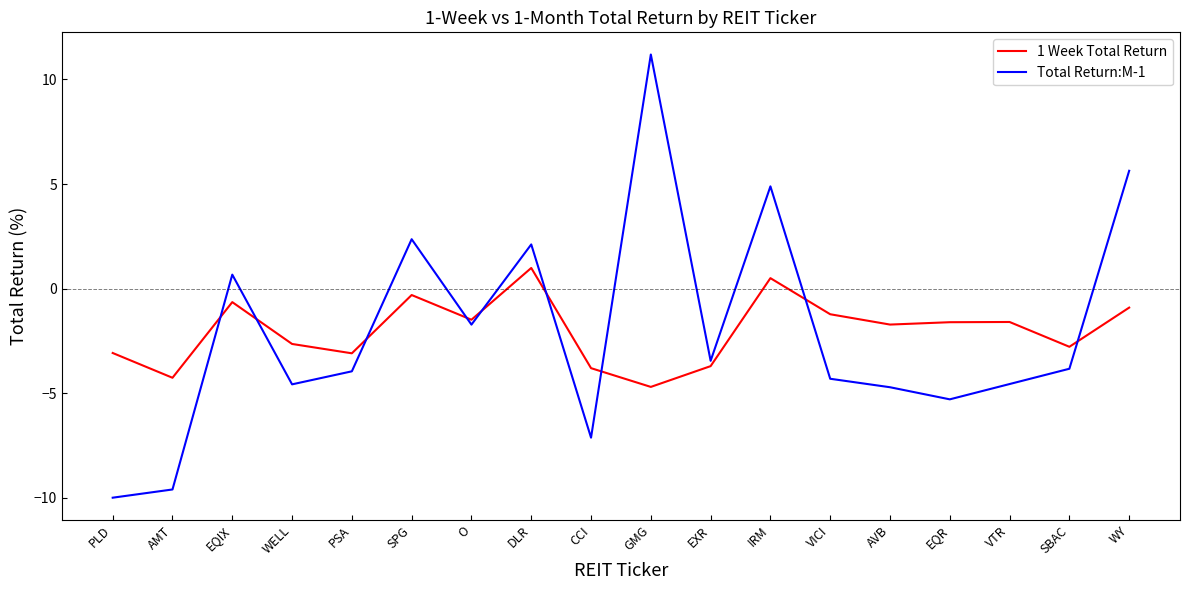

What is the maximum value for Total Return:M-1?

11.2